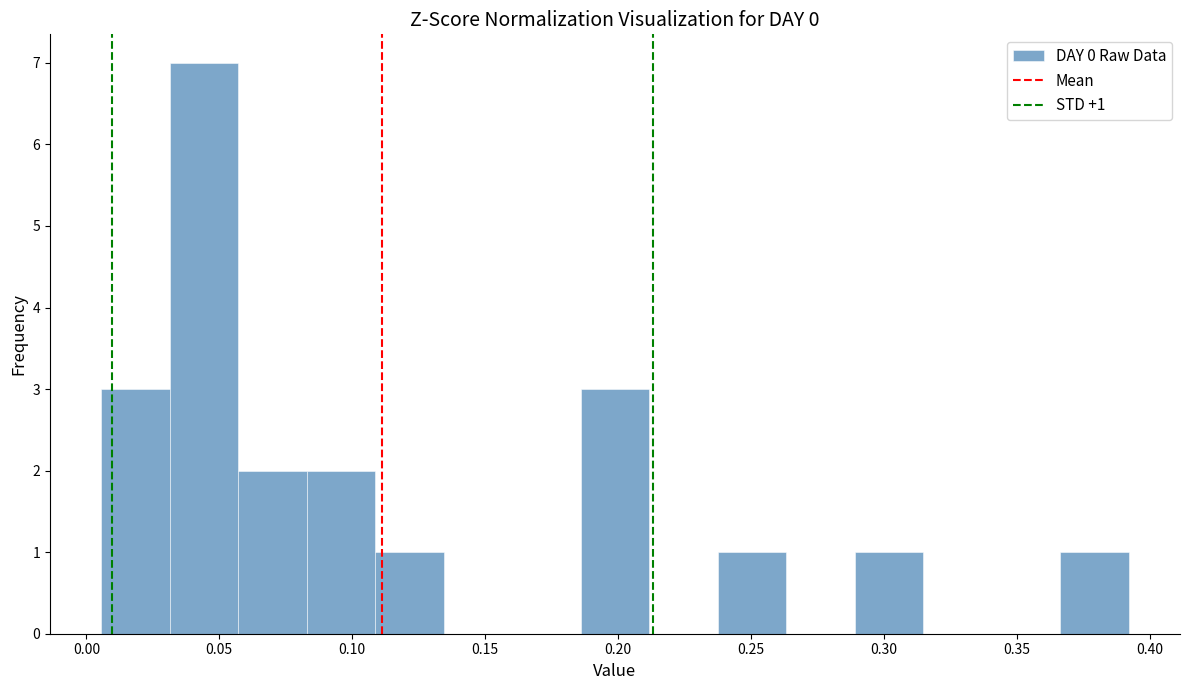

Over which range of the x-axis is the bar tallest?

0.030 to 0.055